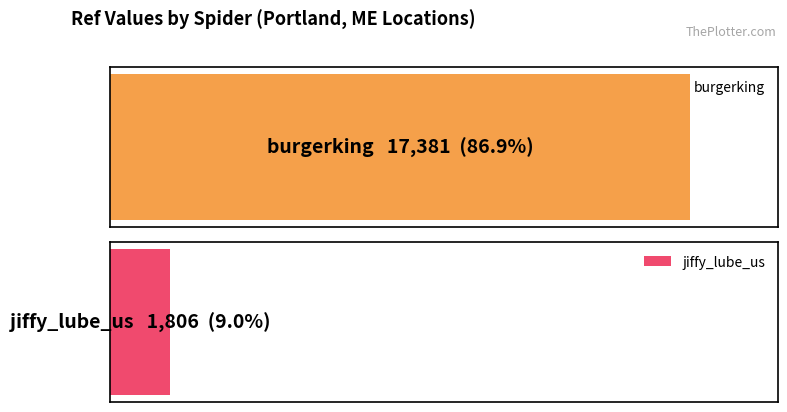

What is the ratio of the value at burgerking to the value at jiffy_lube_us?

9.6